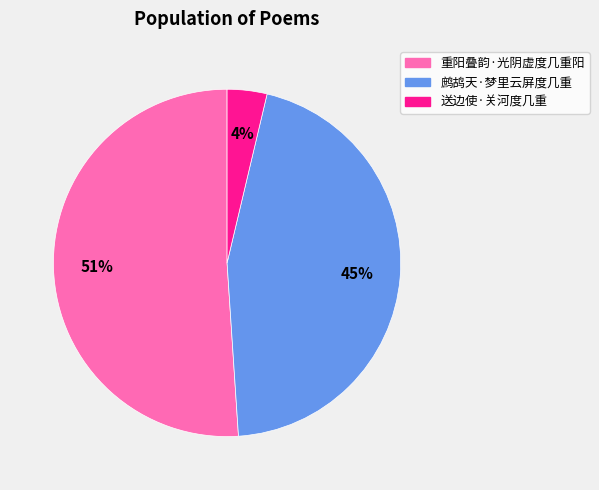

To the nearest percent, what portion does 鹧鸪天·梦里云屏度几重 represent?

45%